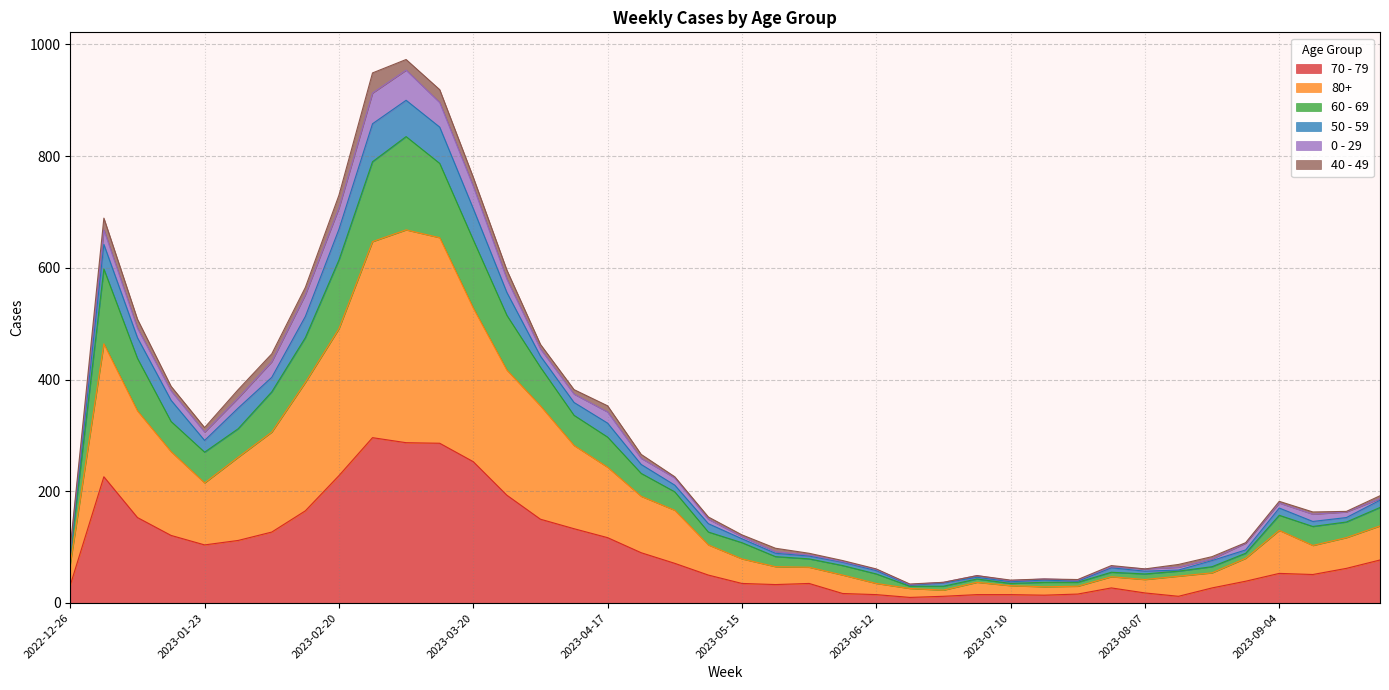

How many interior local valleys does the 60 - 69 series have?

4